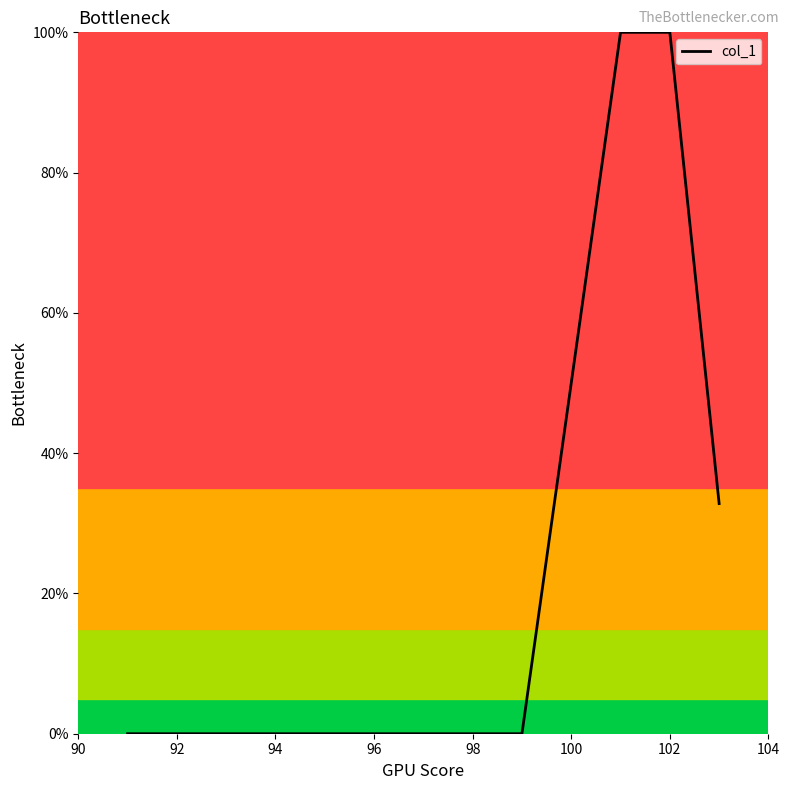

What is the difference between the maximum and minimum values?

100.0